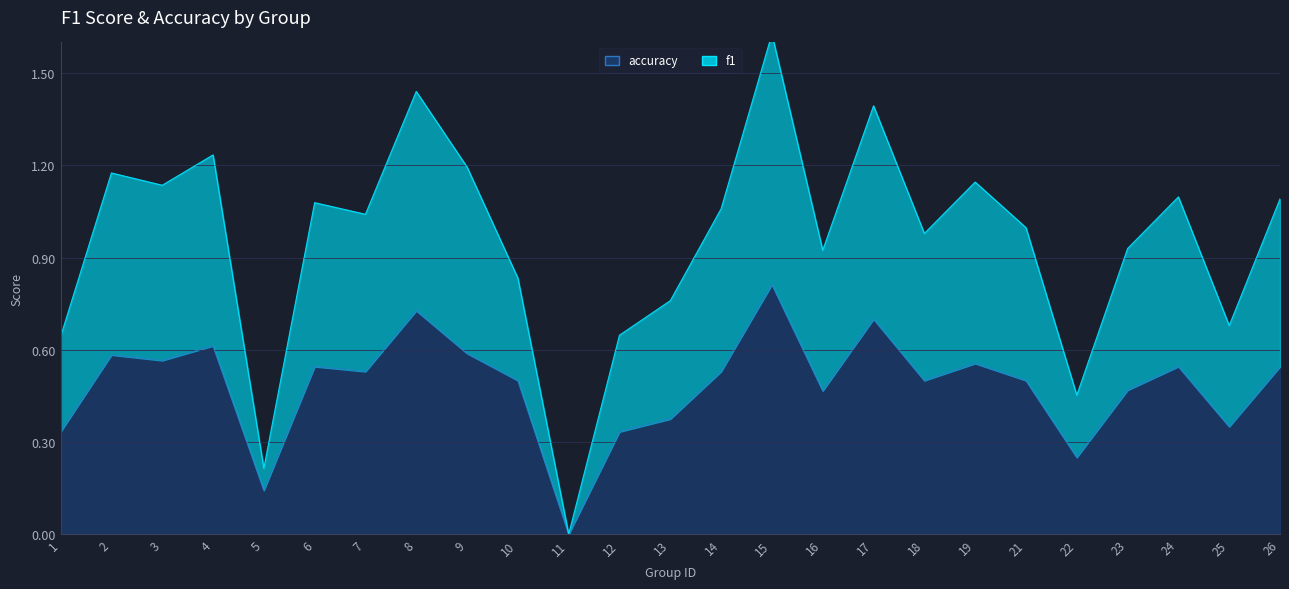

At which category does the chart reach its peak across all series?

15